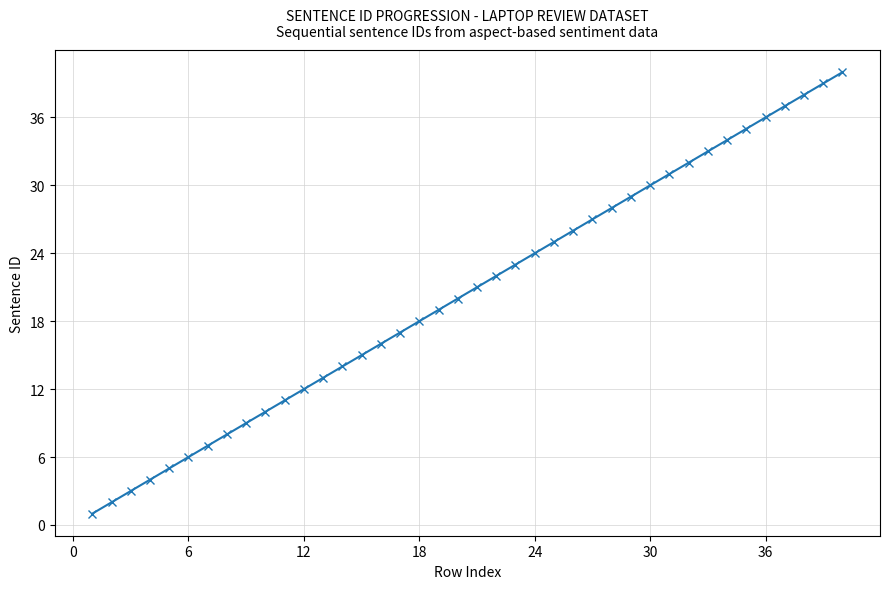

How many values are below 21?

20